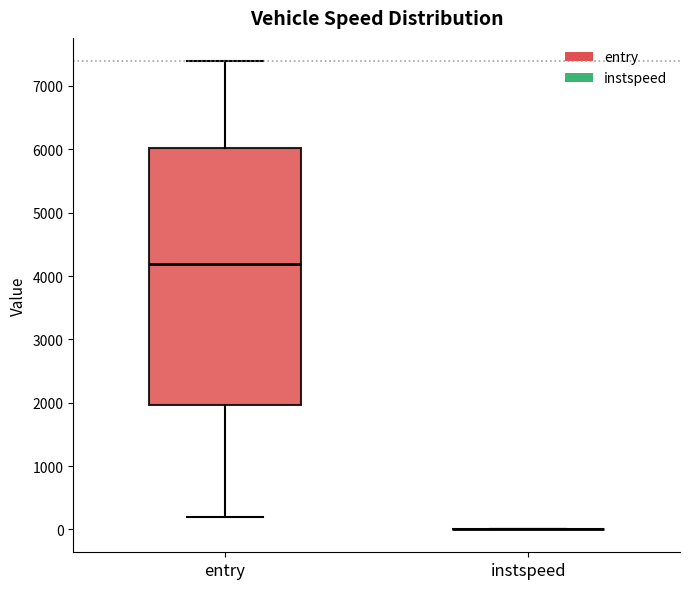

Reading left to right, transcribe this box plot: for each box, give where its median line is, the range the box spans, and where its two whiskers end, as read against the y-axis. The values are not printed on the chart, so give them approximately, as read against the axis.

entry: median 4200, box 2000 to 6000, whiskers 200 to 7400
instspeed: box collapsed to a line at 0, whiskers 0 to 0